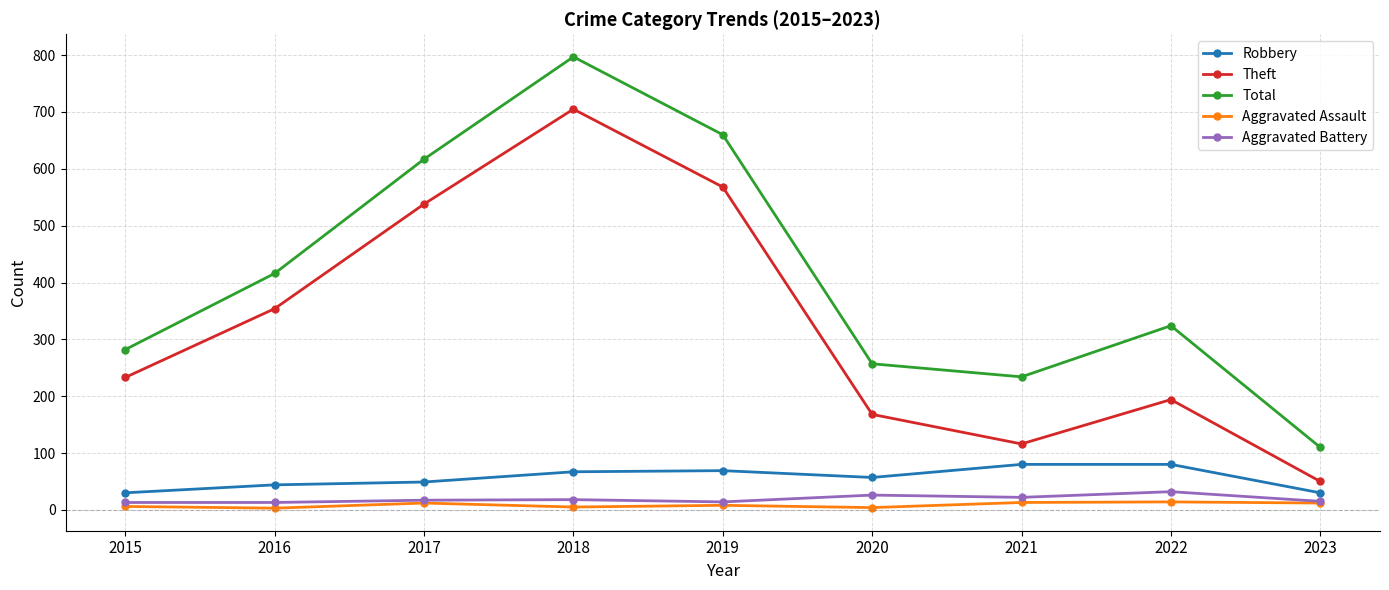

At which category is the sum across all series the highest?

2018